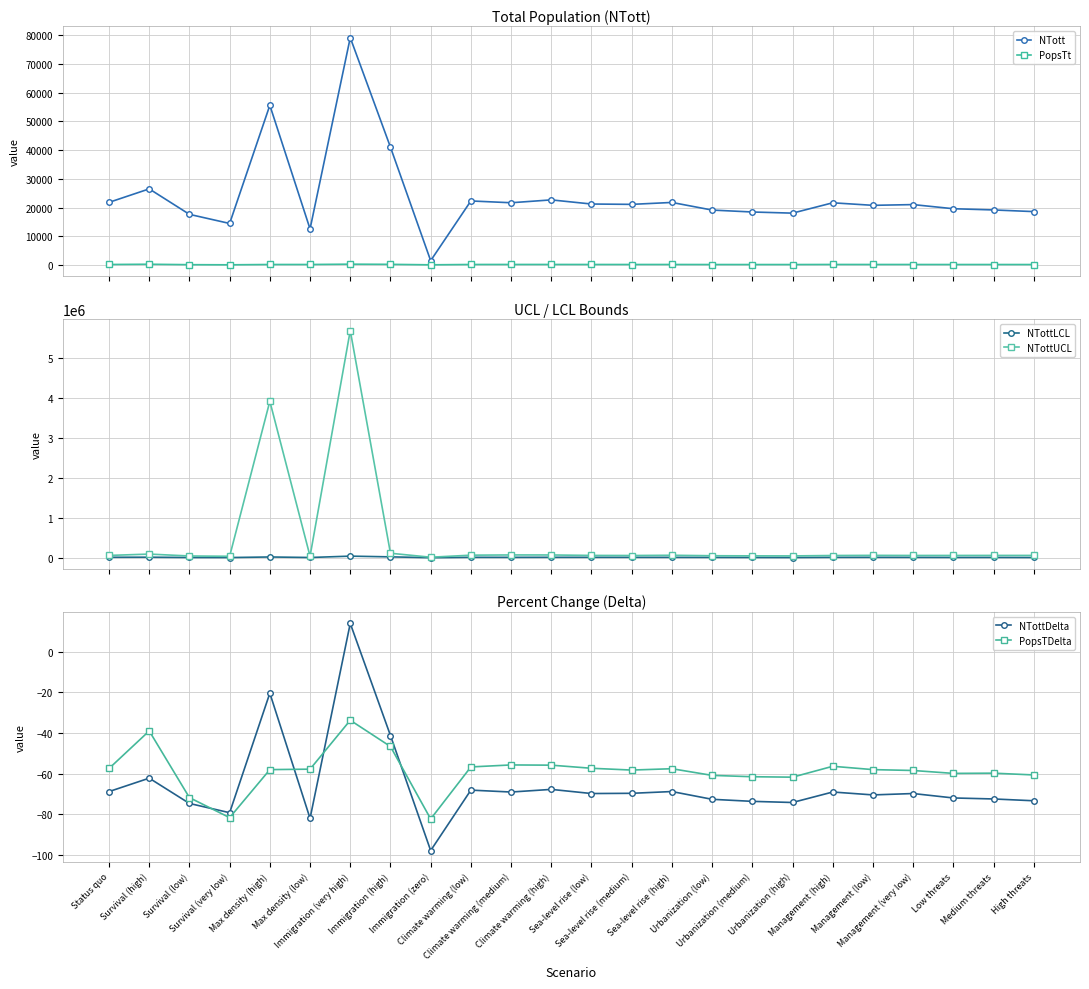

What is the label of the 7th point from the right?

Urbanization (high)